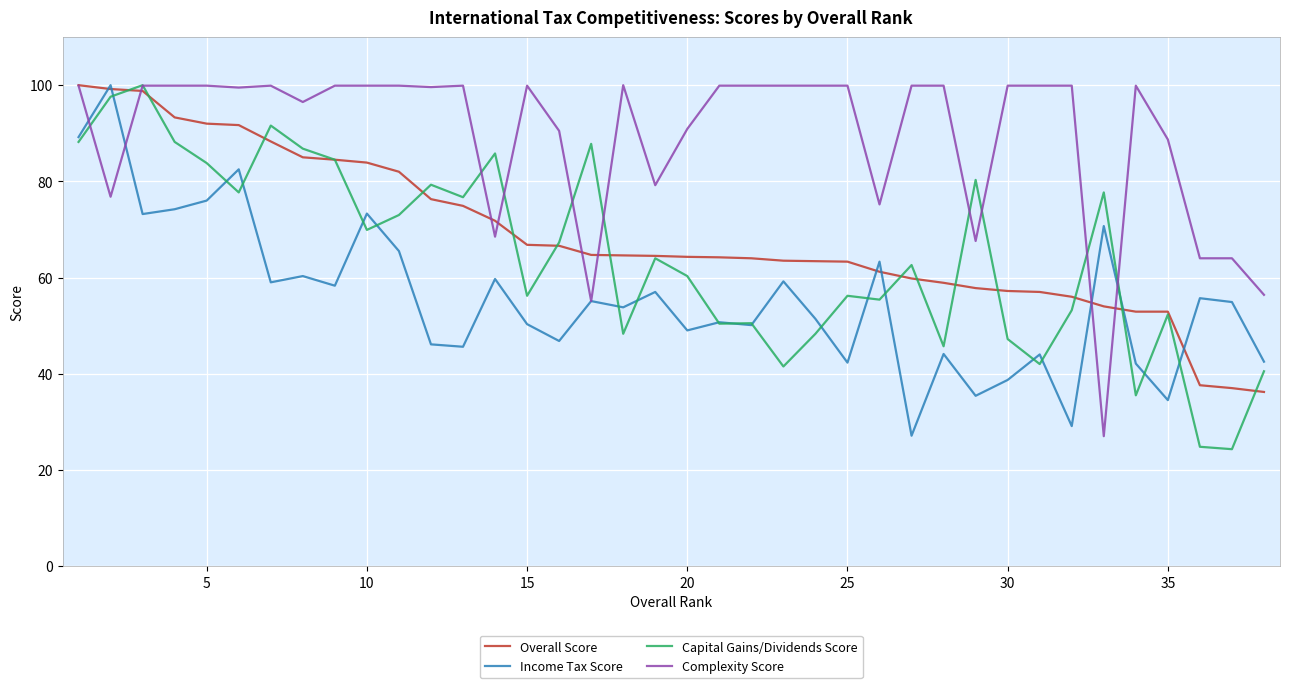

What is the difference between the maximum and minimum values in the Overall Score series?

63.8